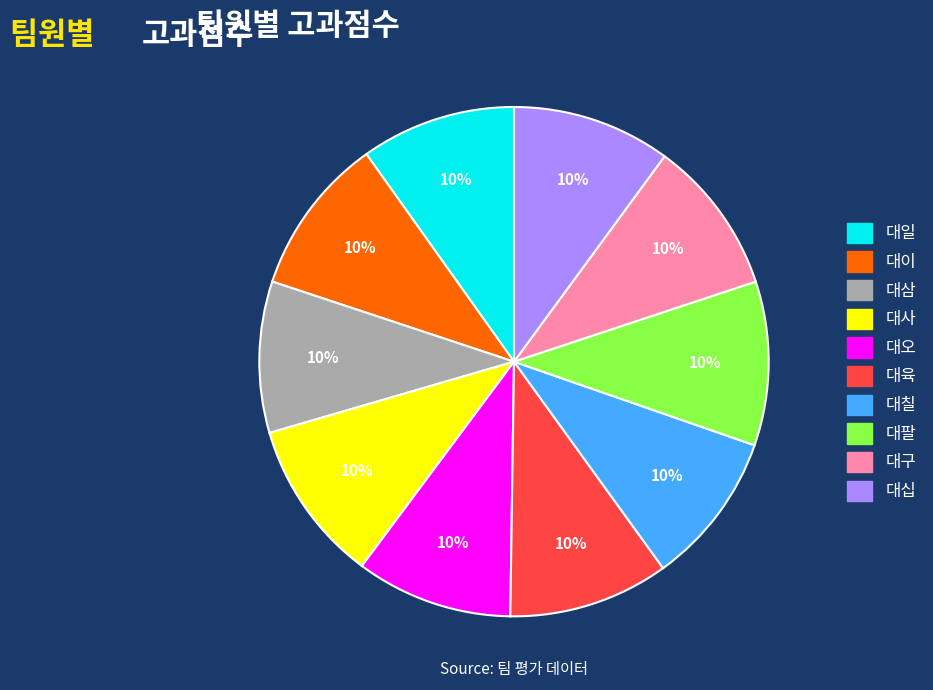

Is there a majority slice in this chart?

No